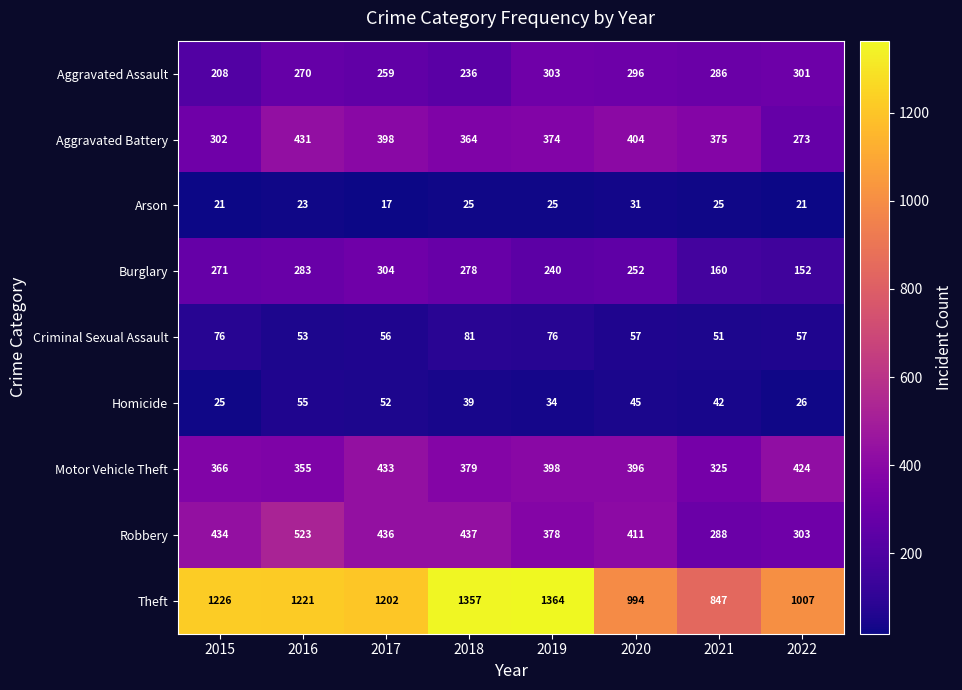

At which category does the chart reach its minimum across all series?

2017